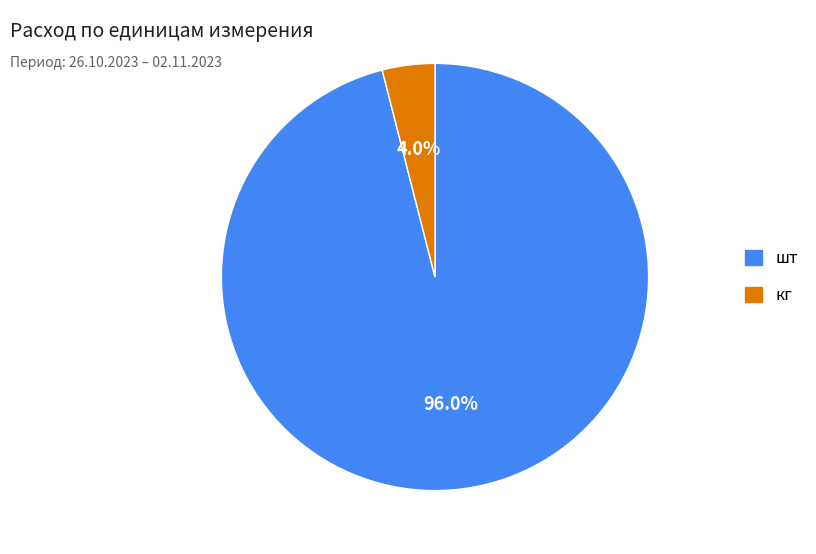

Does any single category account for the majority?

Yes